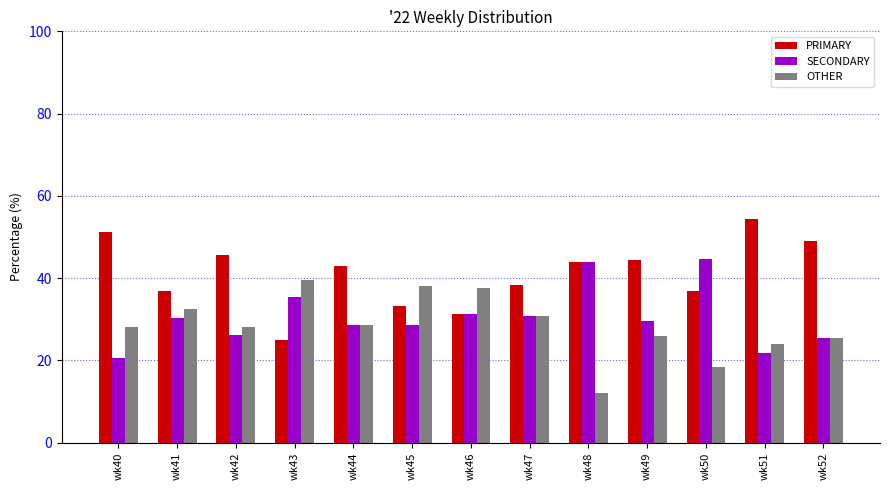

How many distinct data groups are displayed?

3